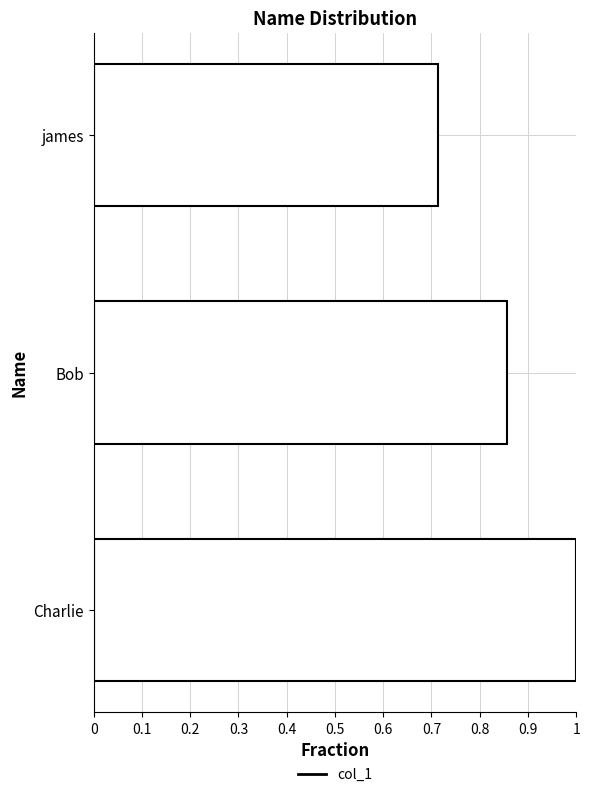

The chart shows a value of 1.0 at Charlie. True or false?

True